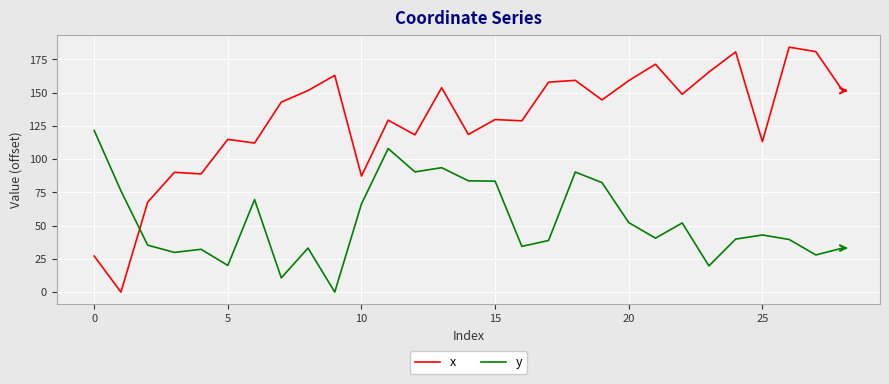

After their last crossing, which series has the higher values: x or y?

x